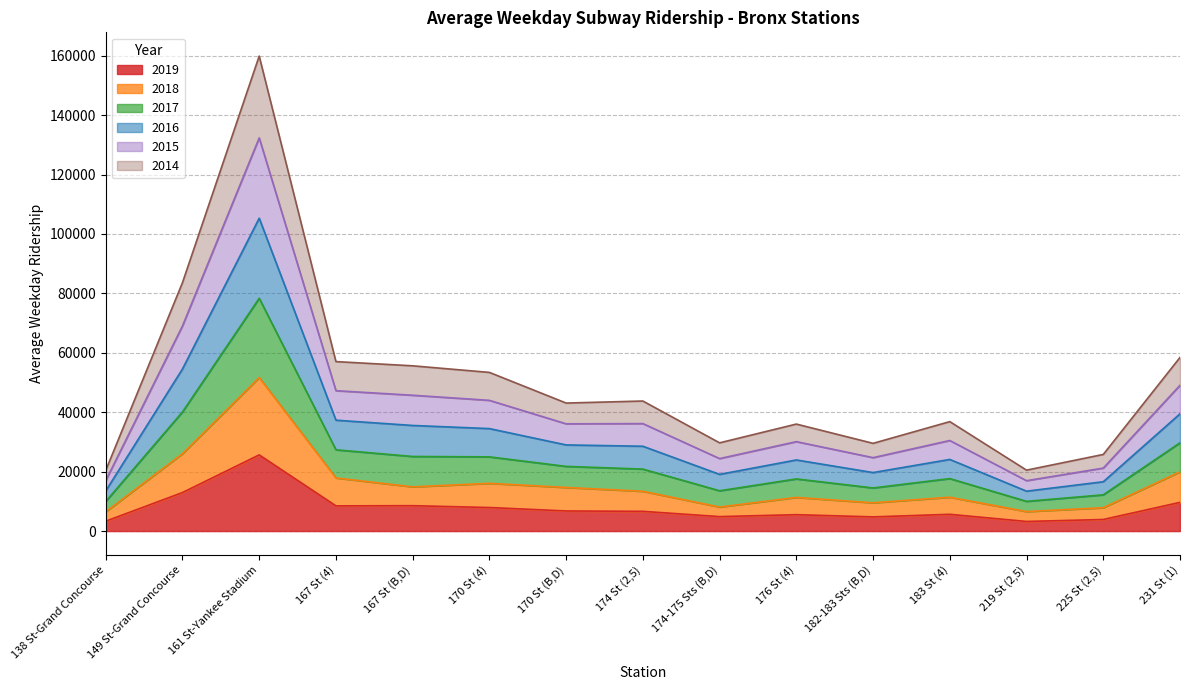

How many lines are shown in the chart?

6